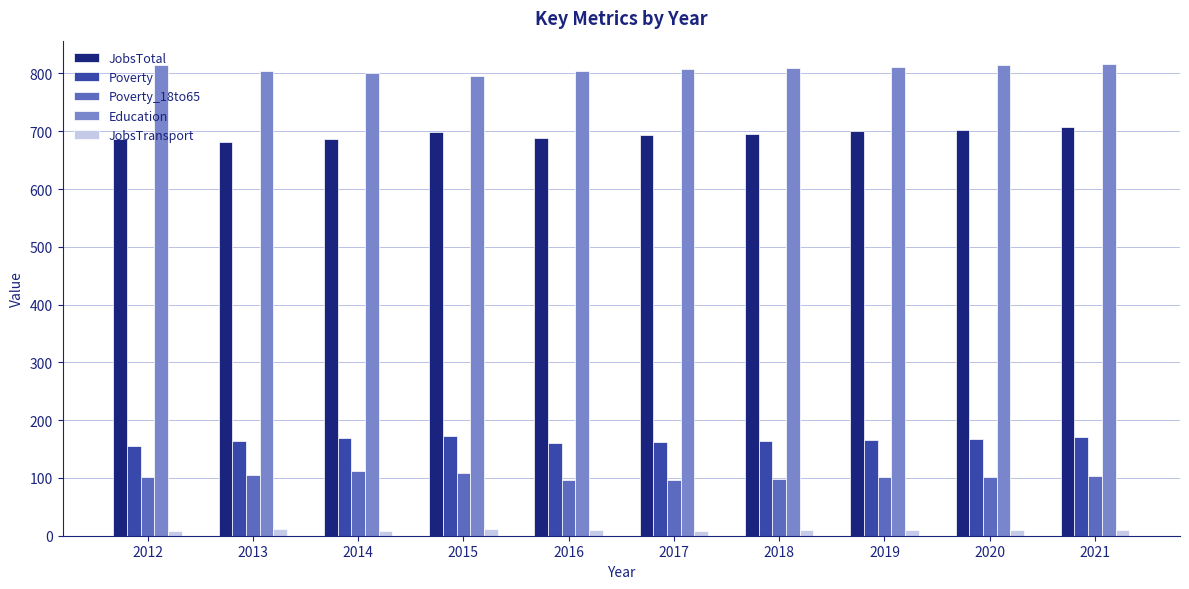

How many bars are there in total?

50